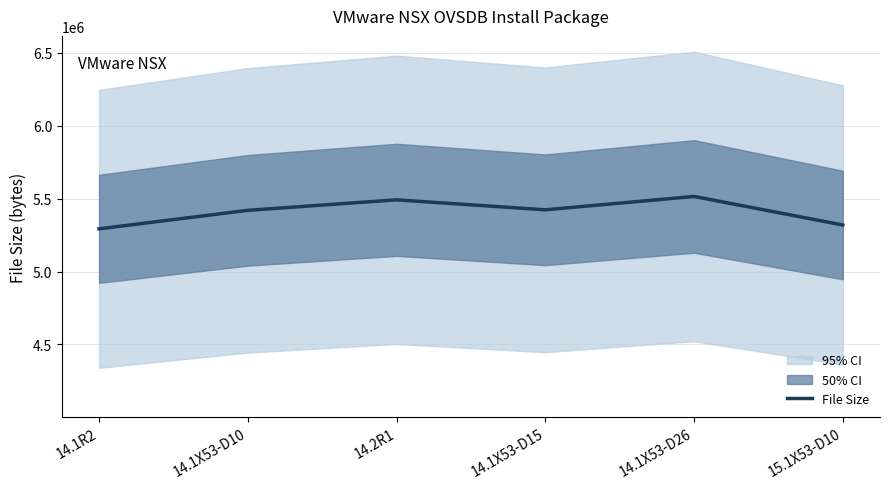

True or false: the data has more than 2 interior local peaks.

False